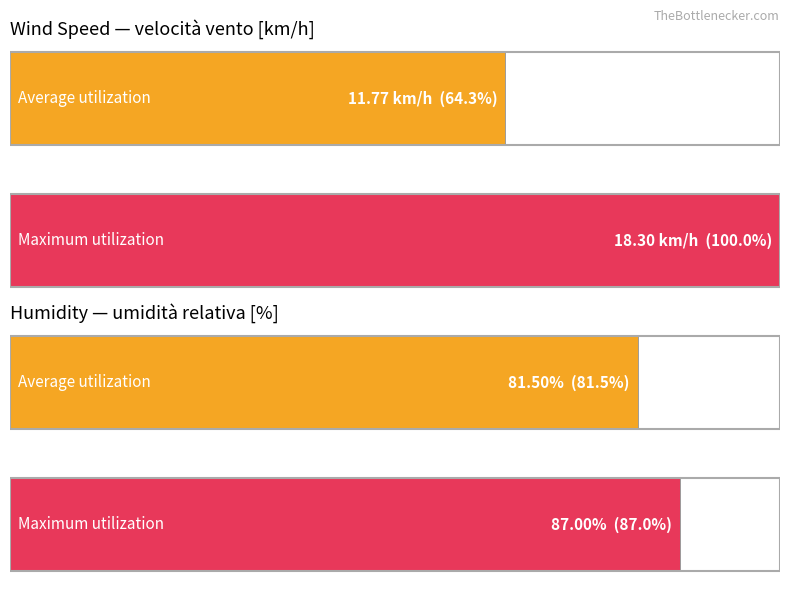

What is the value of the Maximum utilization bar at the 1st from the left?

100.0